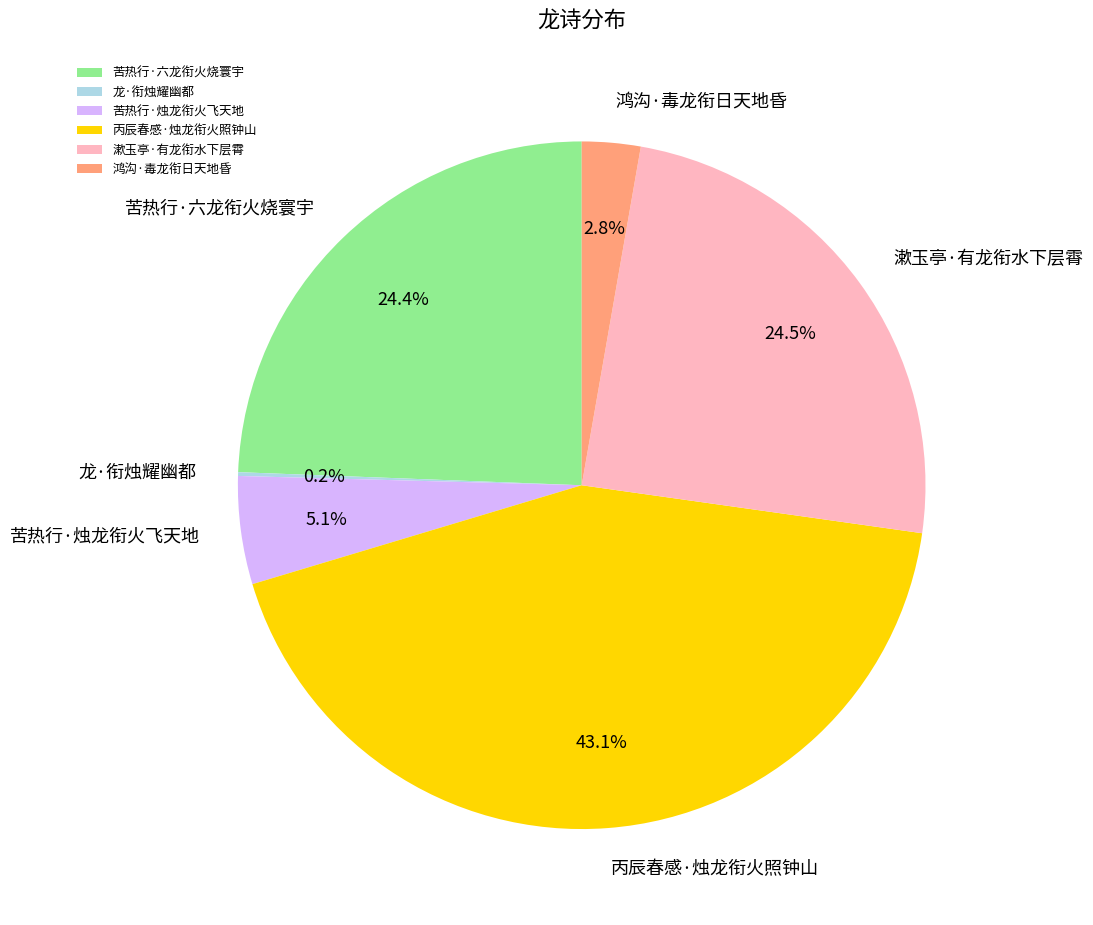

What is the total percentage of 漱玉亭·有龙衔水下层霄 and 苦热行·六龙衔火烧寰宇?

48.9%